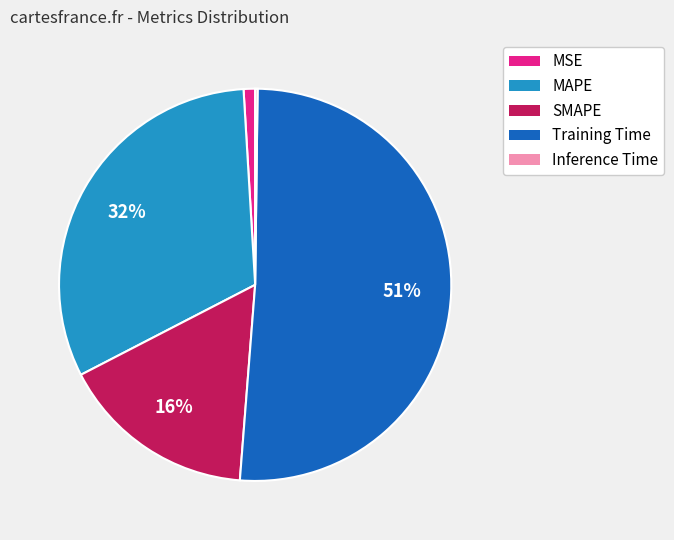

The MSE slice represents 11% of the pie. True or false?

False